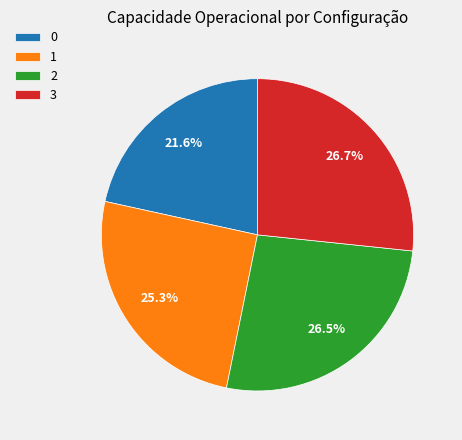

Approximately how many times larger is the value at 0 compared to 2?

0.8